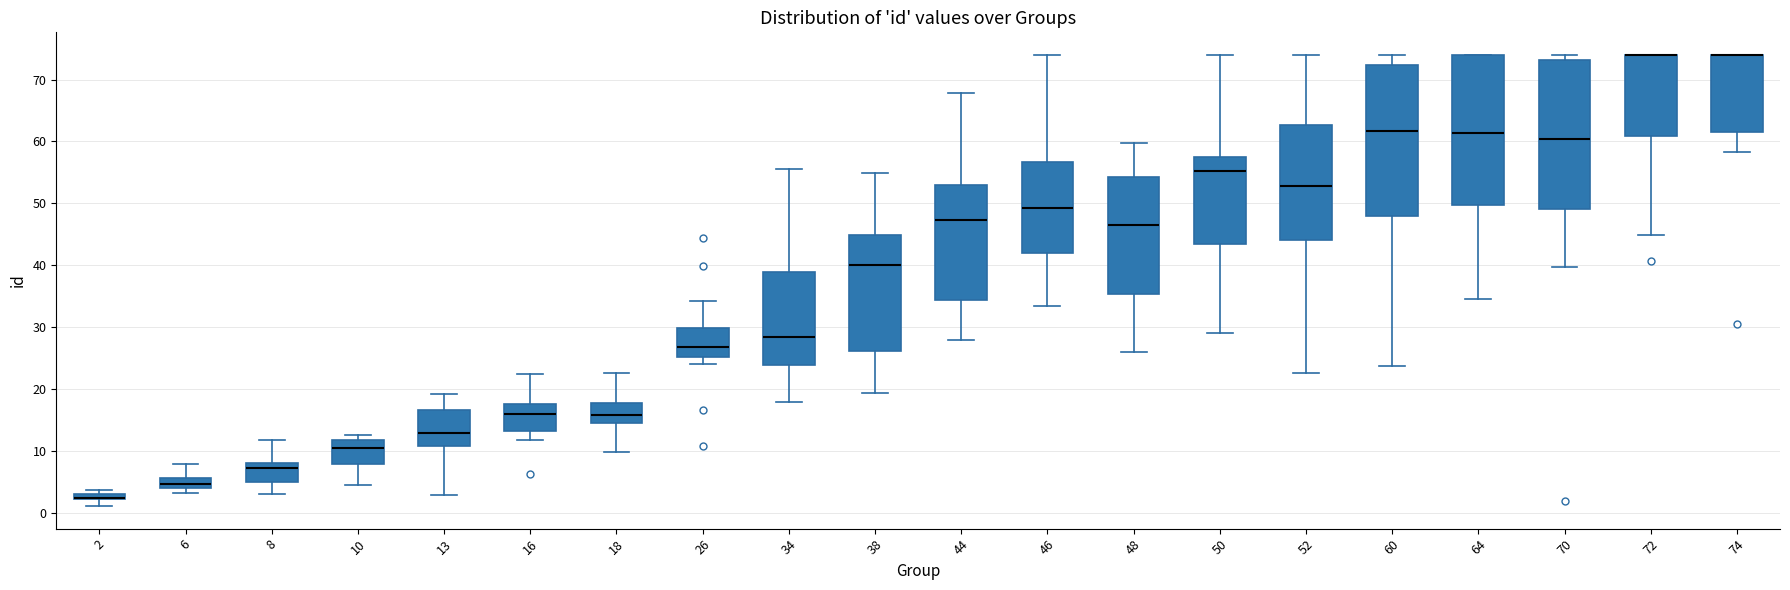

Where does the upper whisker of the box at x = 26 end on the y-axis? The values are not printed on the chart, so give them approximately, as read against the axis.

34